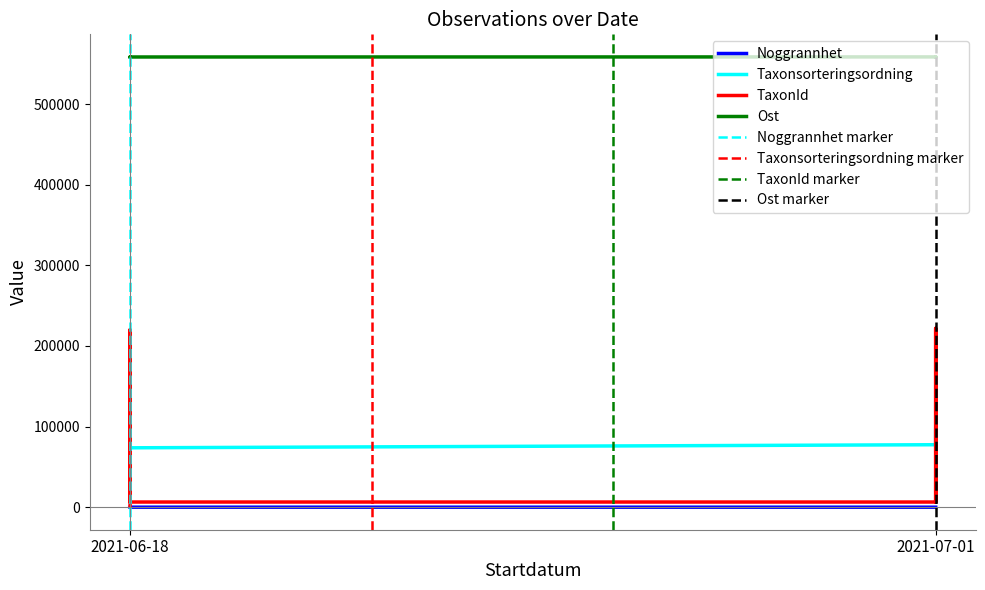

Reading right to left, transcribe all the data shown in this chart.

Noggrannhet: 2021-07-01=10	2021-07-01=10	2021-07-01=10	2021-07-01=10	2021-07-01=10	2021-07-01=10	2021-07-01=10	2021-06-18=25	2021-06-18=25	2021-06-18=25
Taxonsorteringsordning: 2021-07-01=96251	2021-07-01=77506	2021-07-01=96354	2021-07-01=96354	2021-07-01=77506	2021-07-01=77506	2021-07-01=77506	2021-06-18=73693	2021-06-18=96237	2021-06-18=89392
TaxonId: 2021-07-01=219790	2021-07-01=6425	2021-07-01=221952	2021-07-01=221952	2021-07-01=6425	2021-07-01=6425	2021-07-01=6425	2021-06-18=6440	2021-06-18=220093	2021-06-18=1202
Ost: 2021-07-01=558394	2021-07-01=558516	2021-07-01=558502	2021-07-01=558609	2021-07-01=558399	2021-07-01=558475	2021-07-01=558534	2021-06-18=558442	2021-06-18=558565	2021-06-18=558498